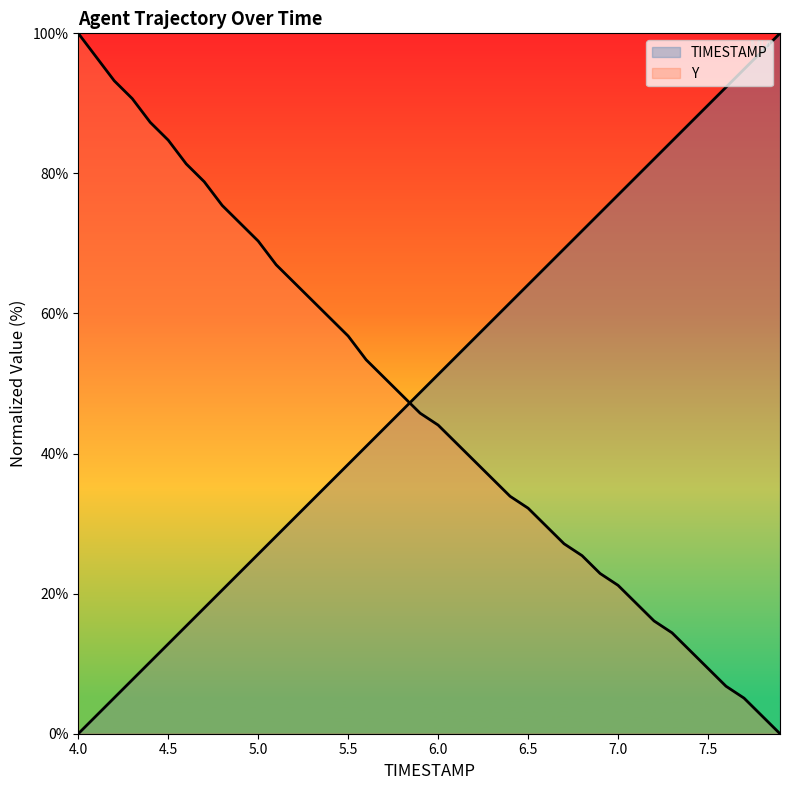

What is the difference between the maximum and minimum values in the Y series?

100.0